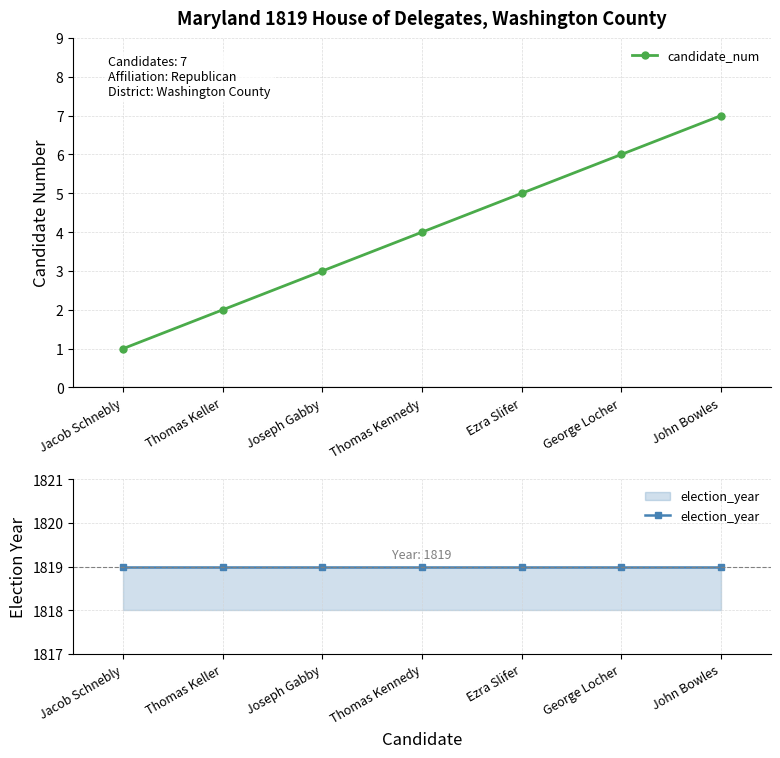

Read the election_year value at Jacob Schnebly.

1819